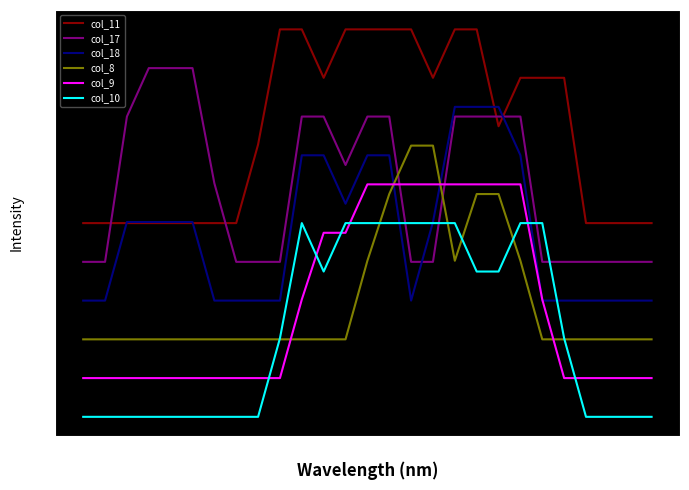

What is the average value of the col_11 series?

2.9